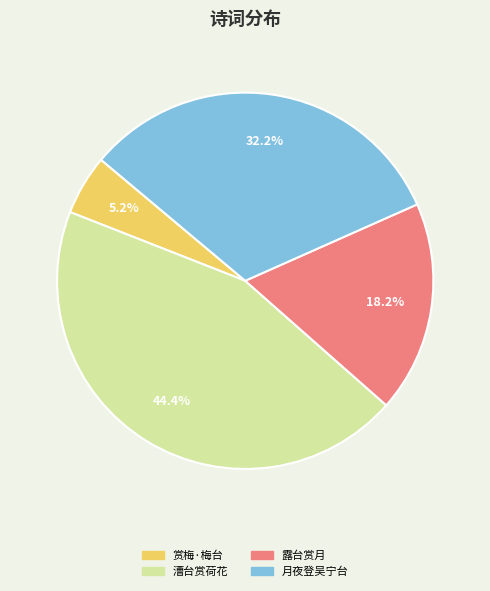

Count the number of slices in the pie.

4